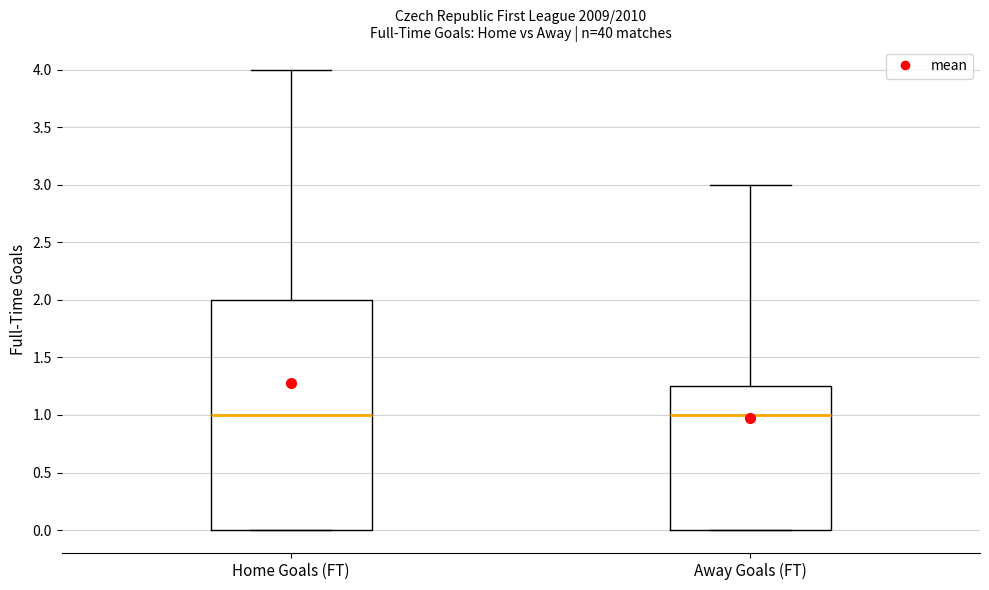

Where is the lower edge of the box for Away Goals (FT) on the y-axis? The values are not printed on the chart, so give them approximately, as read against the axis.

0.00